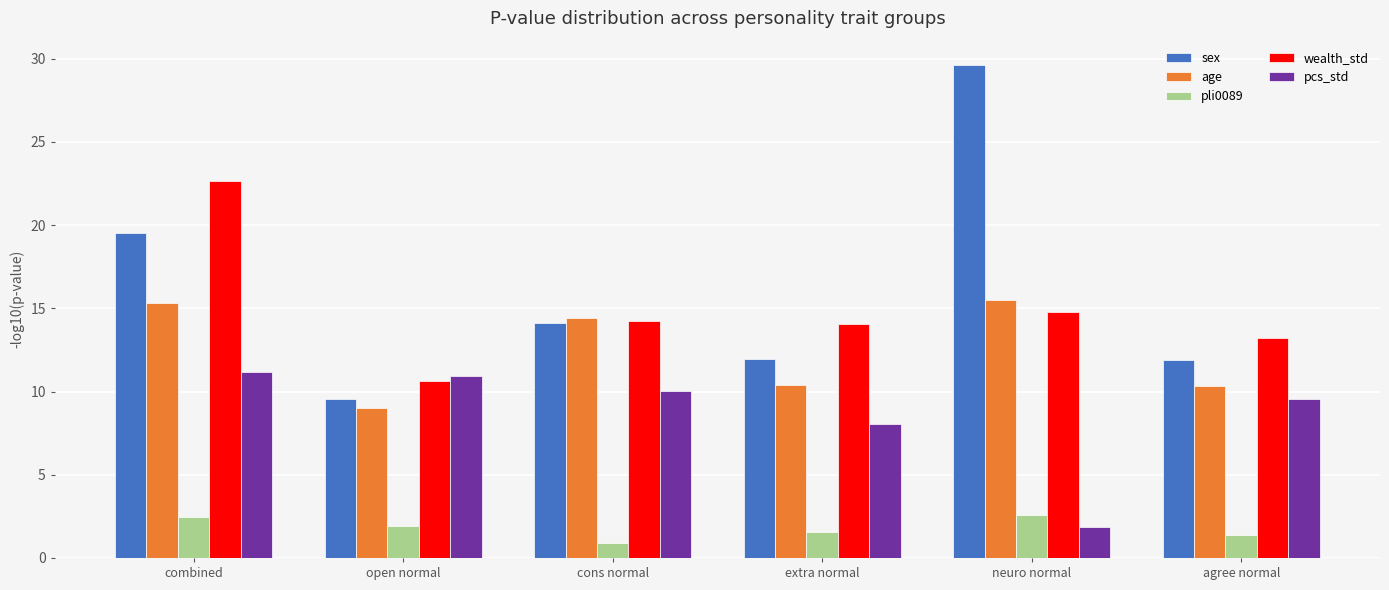

True or false: pcs_std has a value of 1.9 at neuro normal.

True